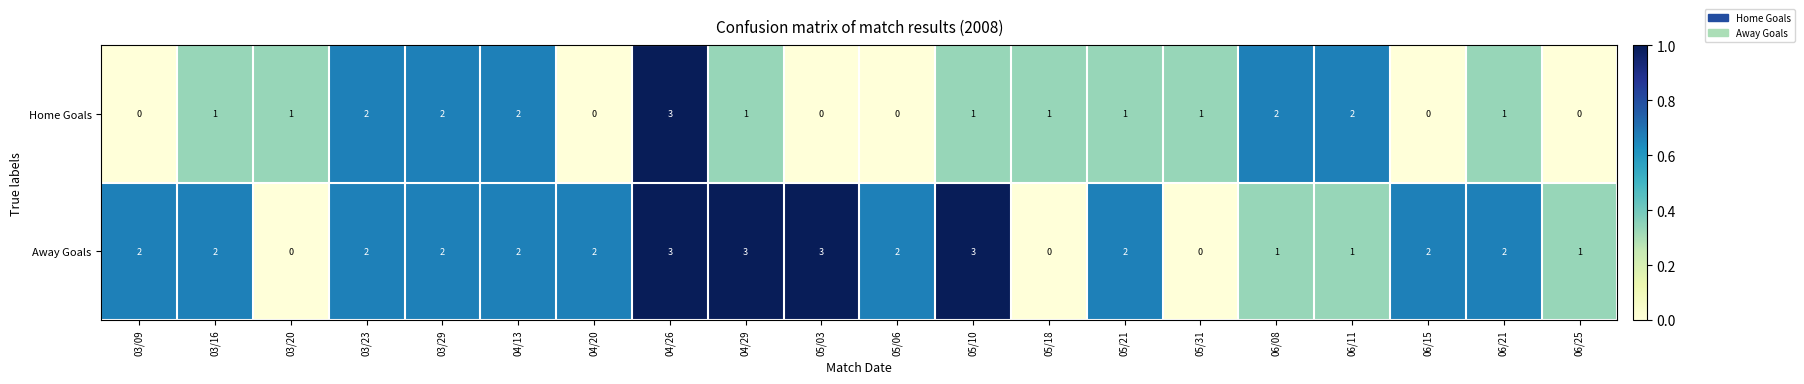

What is the difference between the maximum and second lowest values in the Home Goals series?

3